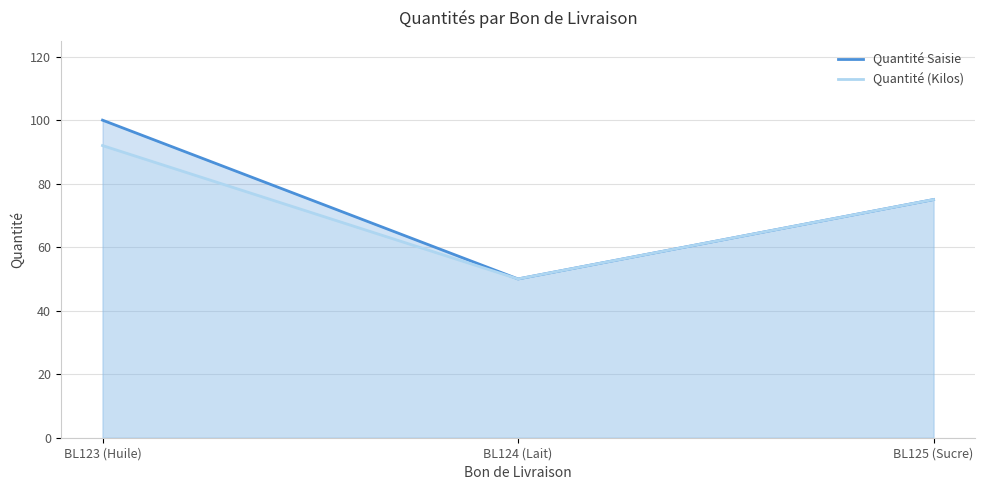

Reading left to right, extract all data points from this chart.

Quantité Saisie: 100	50	75
Quantité (Kilos): 92	50	75